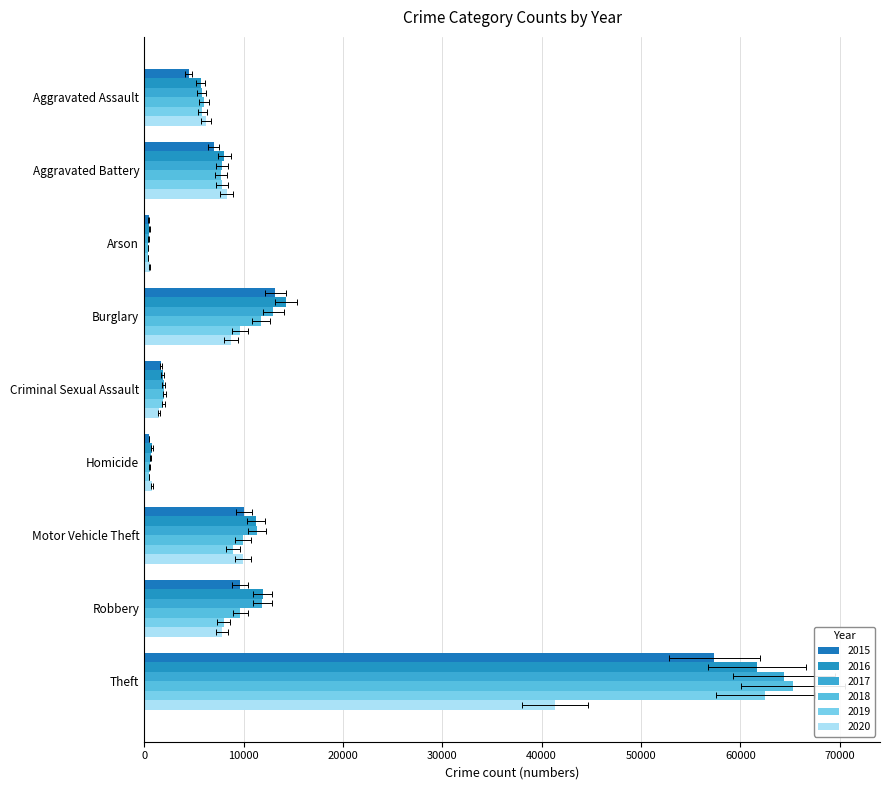

Reading left to right, what are all the values shown in this chart?

2015: 4480	7019	448	13184	1705	496	10068	9638	57351
2016: 5713	8086	515	14289	1854	786	11285	11960	61623
2017: 5793	7845	444	13001	1979	672	11380	11880	64386
2018: 6002	7735	373	11747	2039	588	9985	9681	65290
2019: 5841	7858	376	9638	1921	499	8978	7995	62495
2020: 6265	8321	588	8758	1494	787	9959	7855	41343